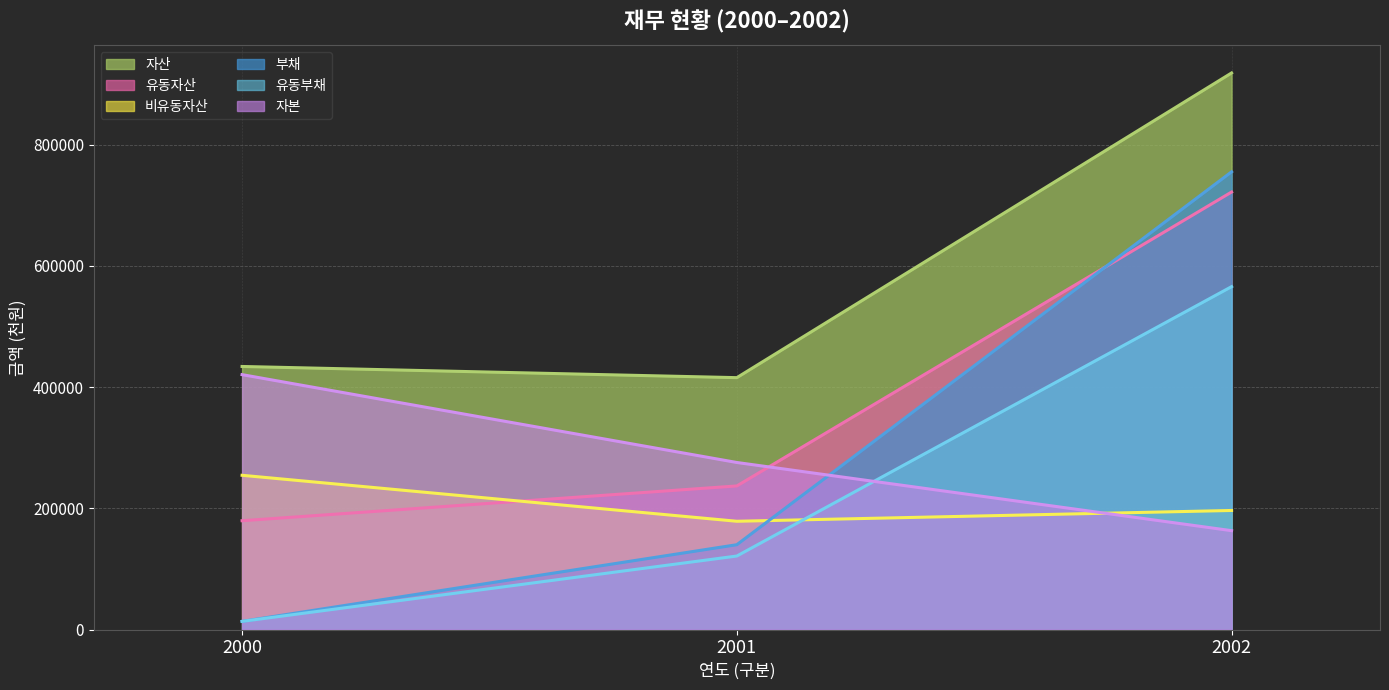

How many lines are shown in the chart?

6